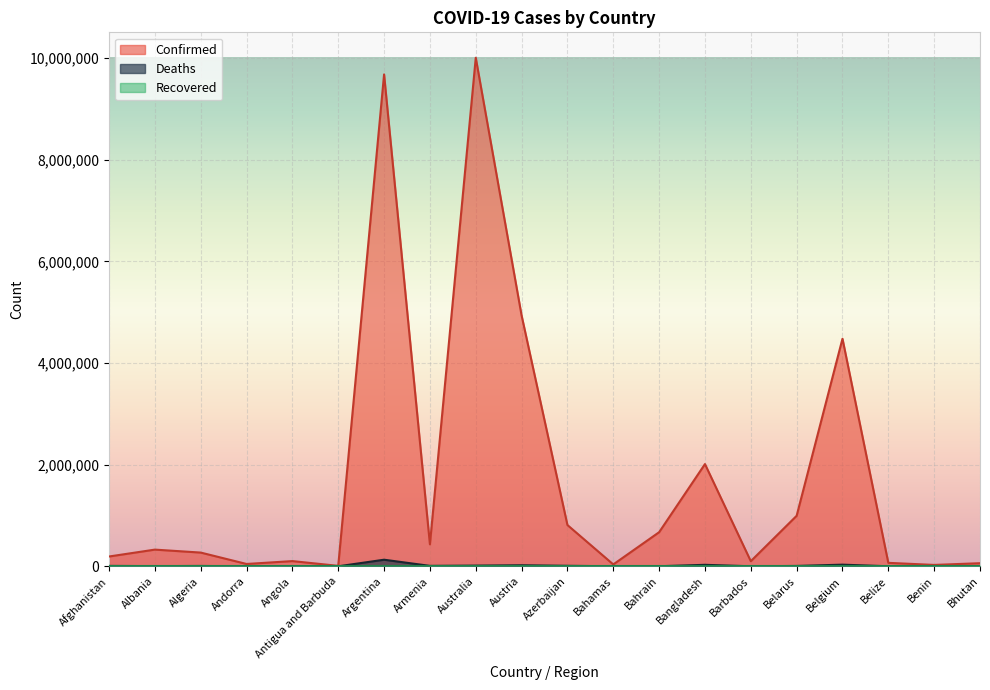

Where is Deaths nearest to the value 64866?

Belgium